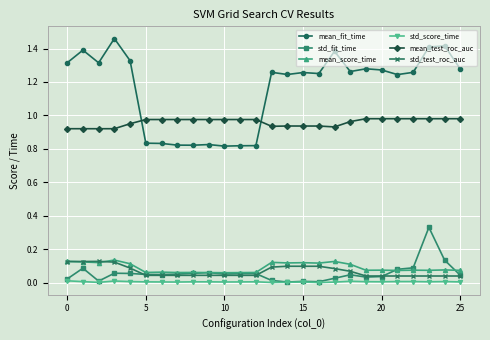

True or false: mean_fit_time has more than 0 points higher than both neighbors.

True